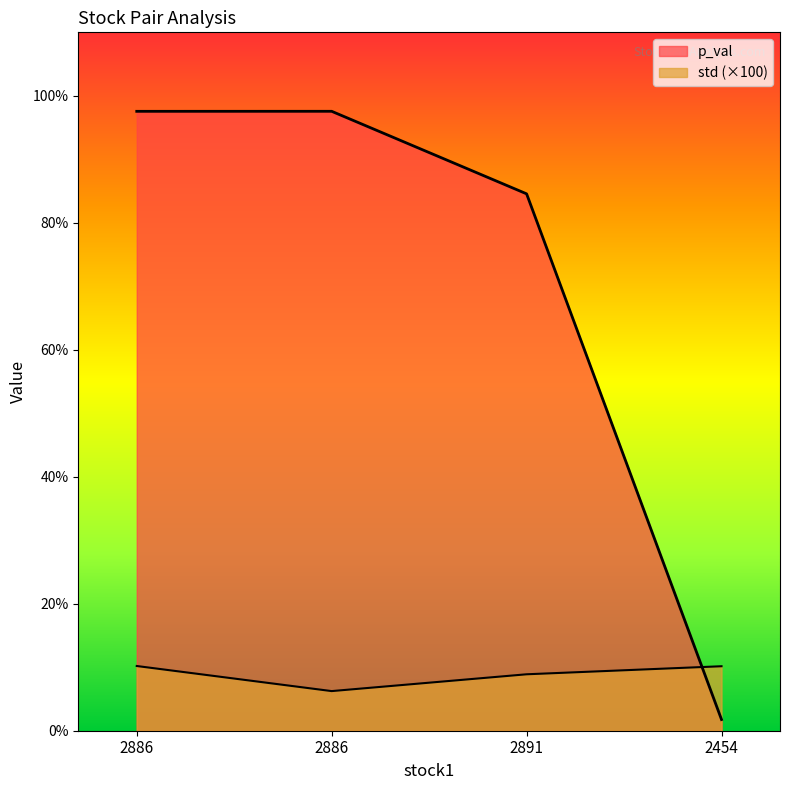

What is the label of the 4th point from the right?

2886